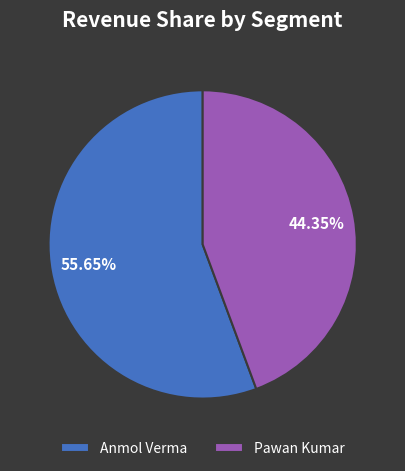

The Pawan Kumar slice represents 50% of the pie. True or false?

False